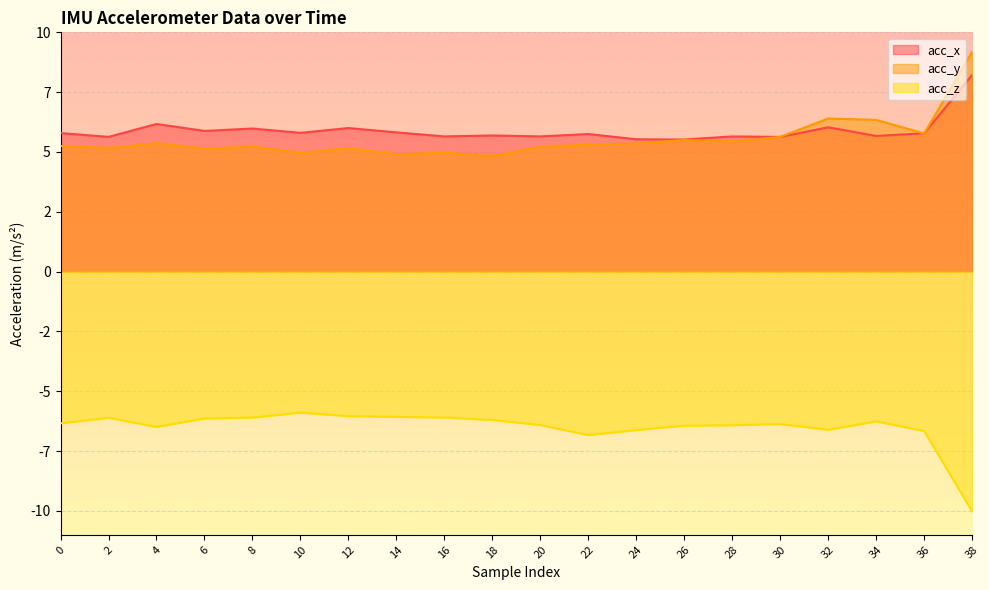

Where is the first local minimum for acc_z?

4